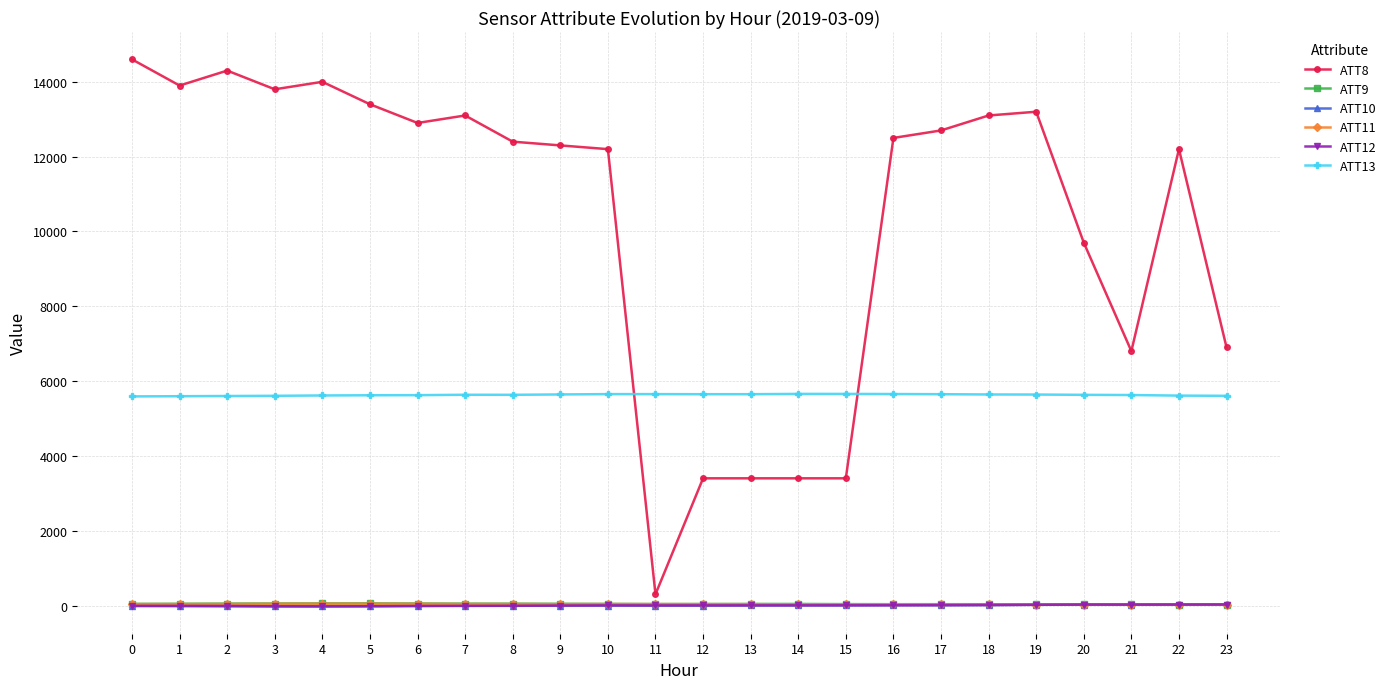

True or false: ATT8 has more than 0 interior local peaks.

True